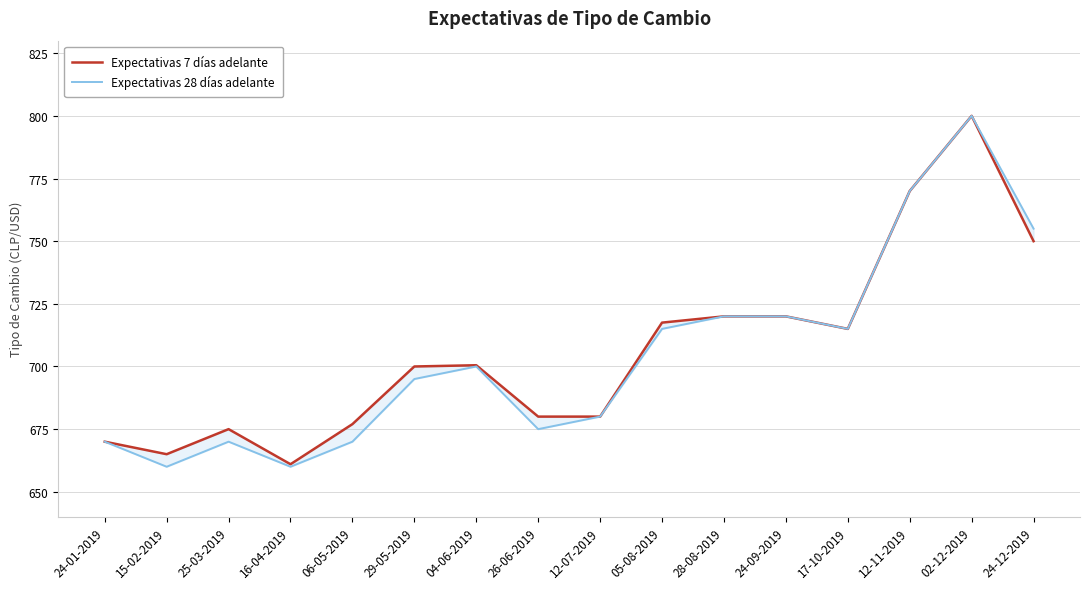

Is it true that Expectativas 28 días adelante equals 1107.5 at 24-09-2019?

False